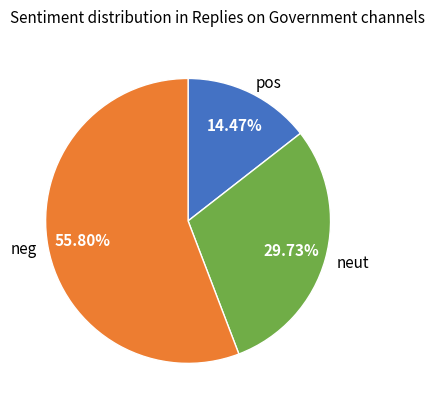

Does neut account for over 50% of the chart?

No